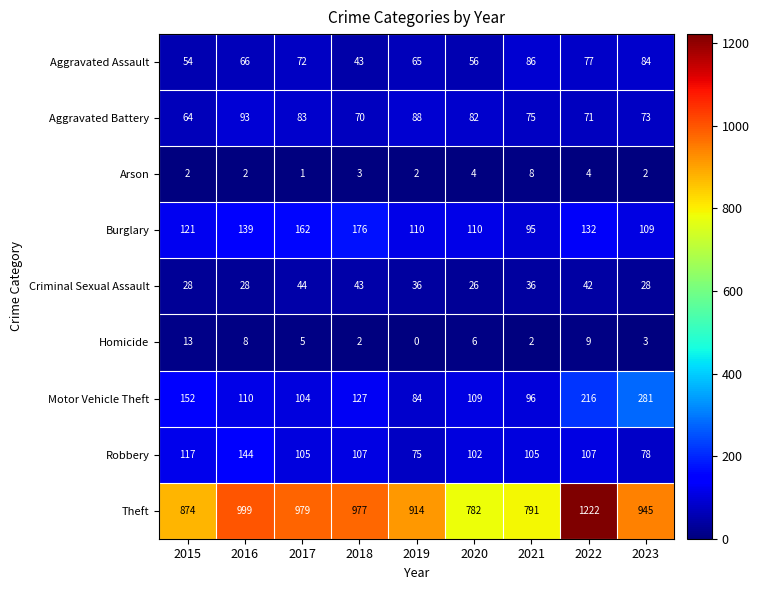

At which label does Aggravated Battery reach its peak?

2016